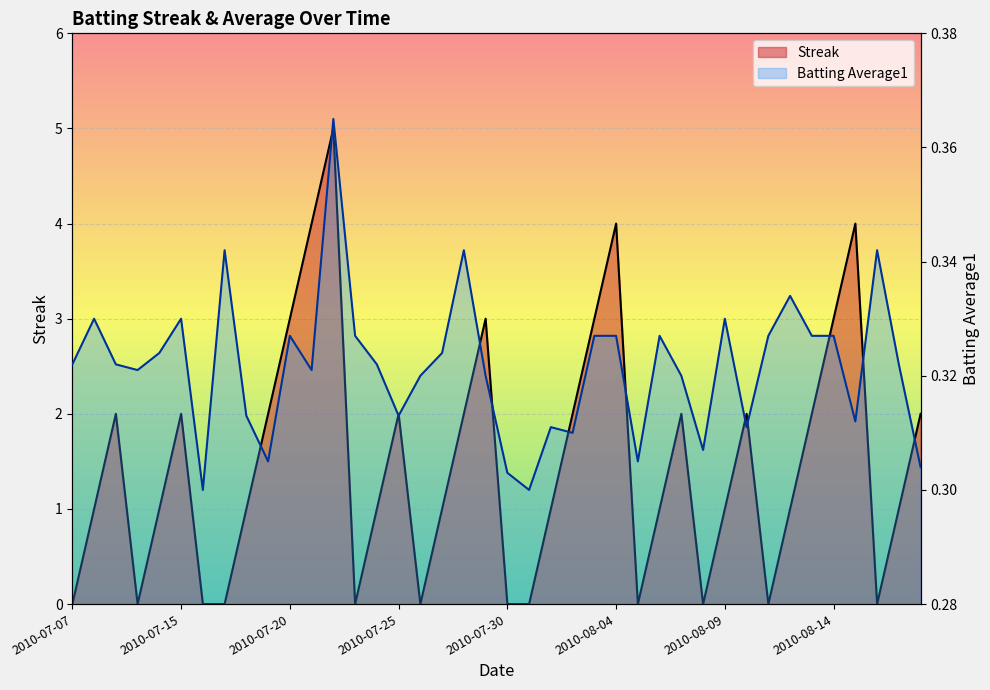

Rank the series at 2010-07-18 from lowest to highest value.

Batting Average1, Streak